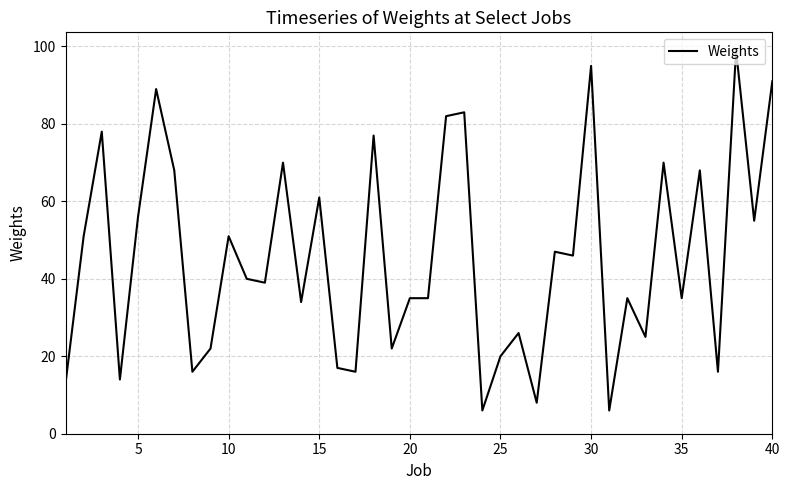

What is the smallest value displayed?

6